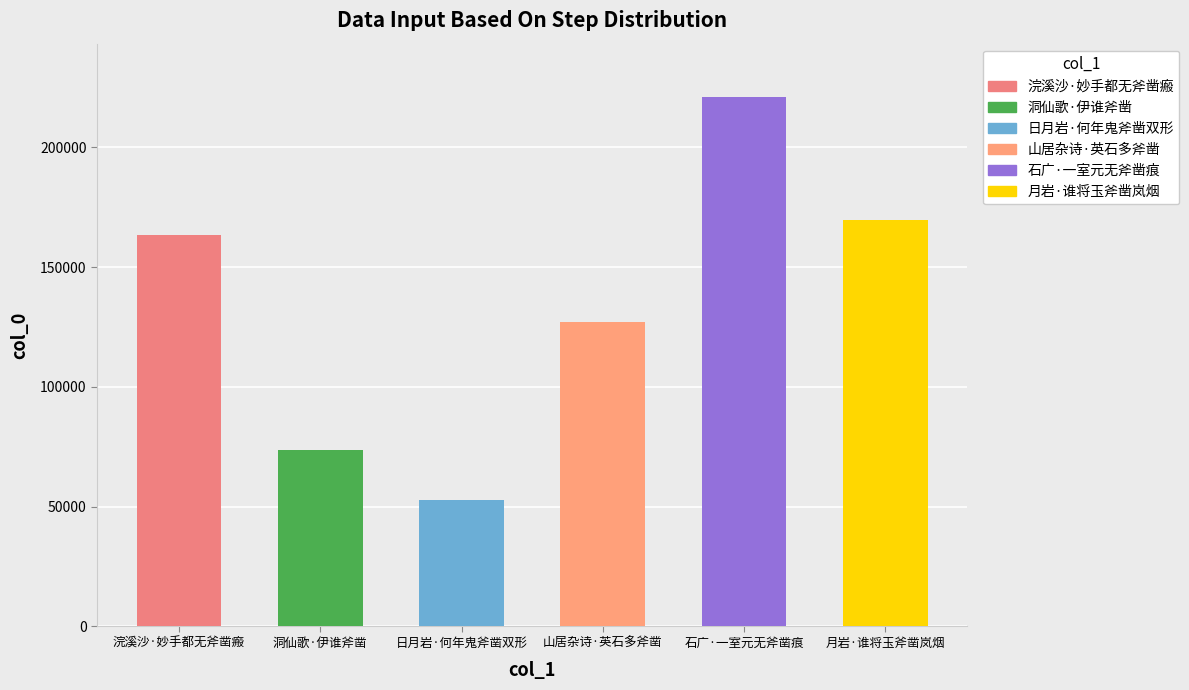

Reading left to right, what are all the values shown in this chart?

浣溪沙·妙手都无斧凿瘢=163155	洞仙歌·伊谁斧凿=73572	日月岩·何年鬼斧凿双形=52935	山居杂诗·英石多斧凿=127166	石广·一室元无斧凿痕=221093	月岩·谁将玉斧凿岚烟=169782